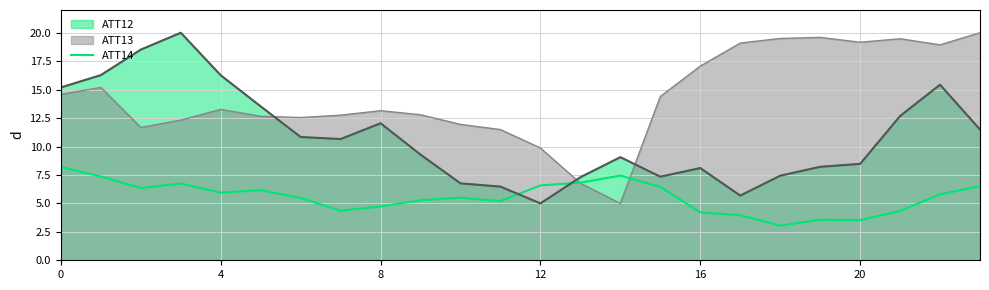

Does the chart display data point markers on the line(s)?

No